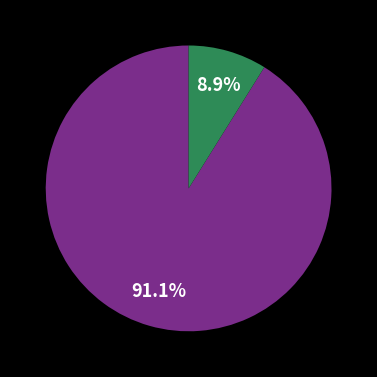

Is there a majority slice in this chart?

Yes